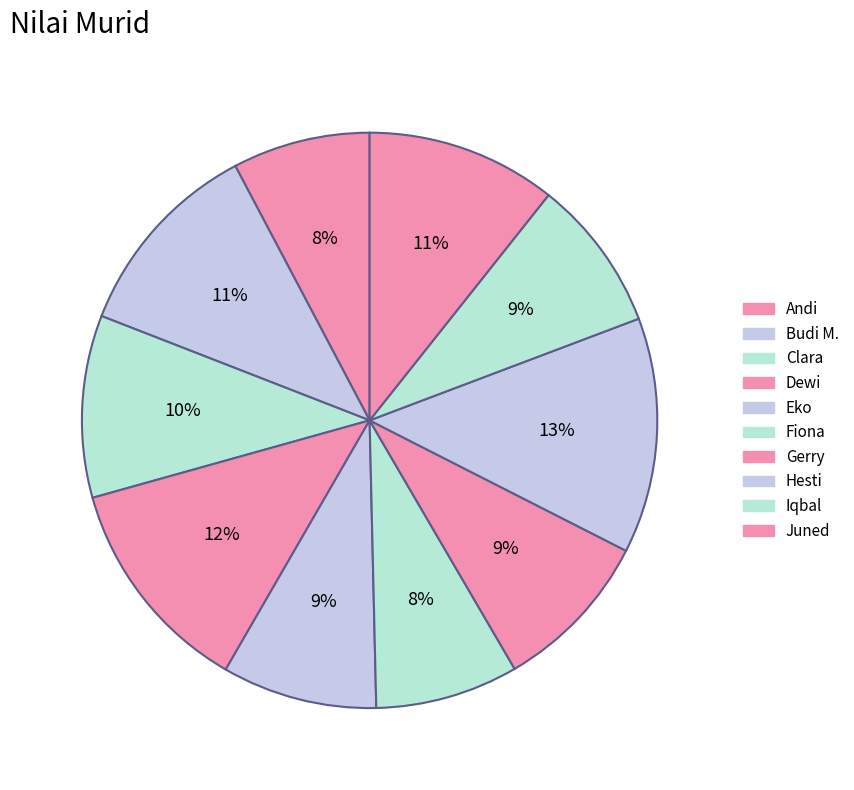

What percentage do Fiona and Clara together represent?

18.3%